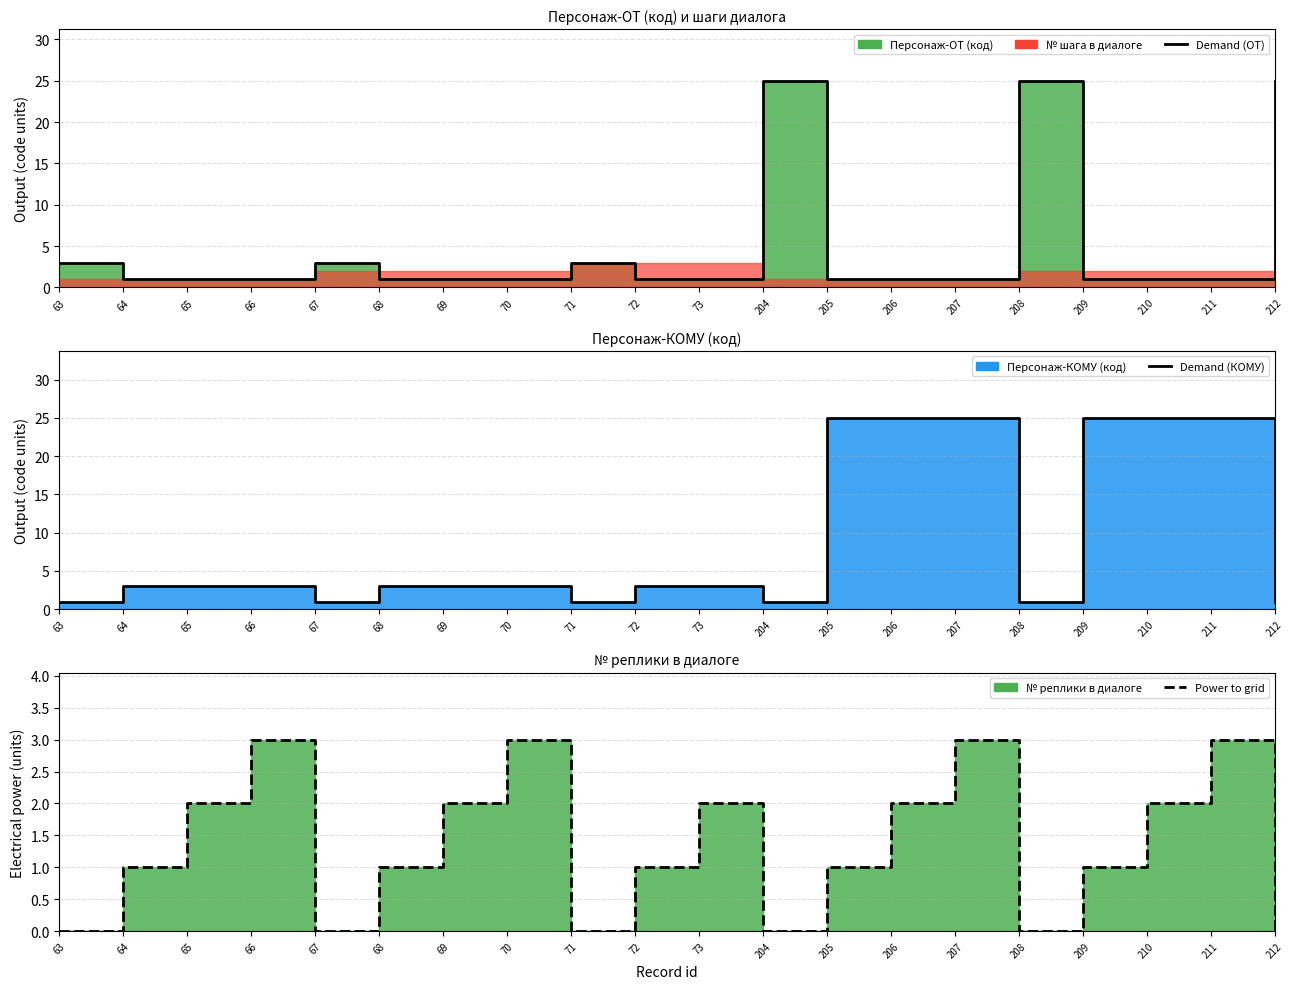

Which series has the largest range (max minus min)?

Demand (ОТ)